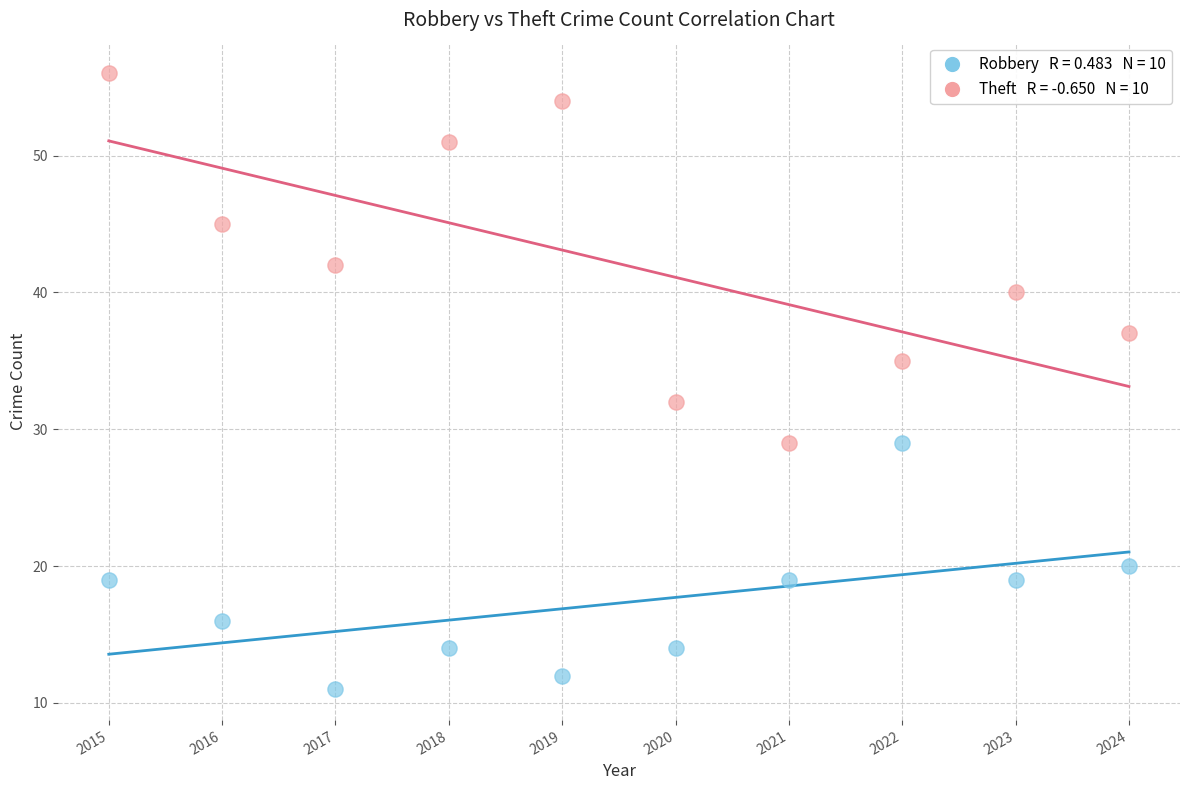

Across all data points, what is the range of Y values (max minus min)?

45